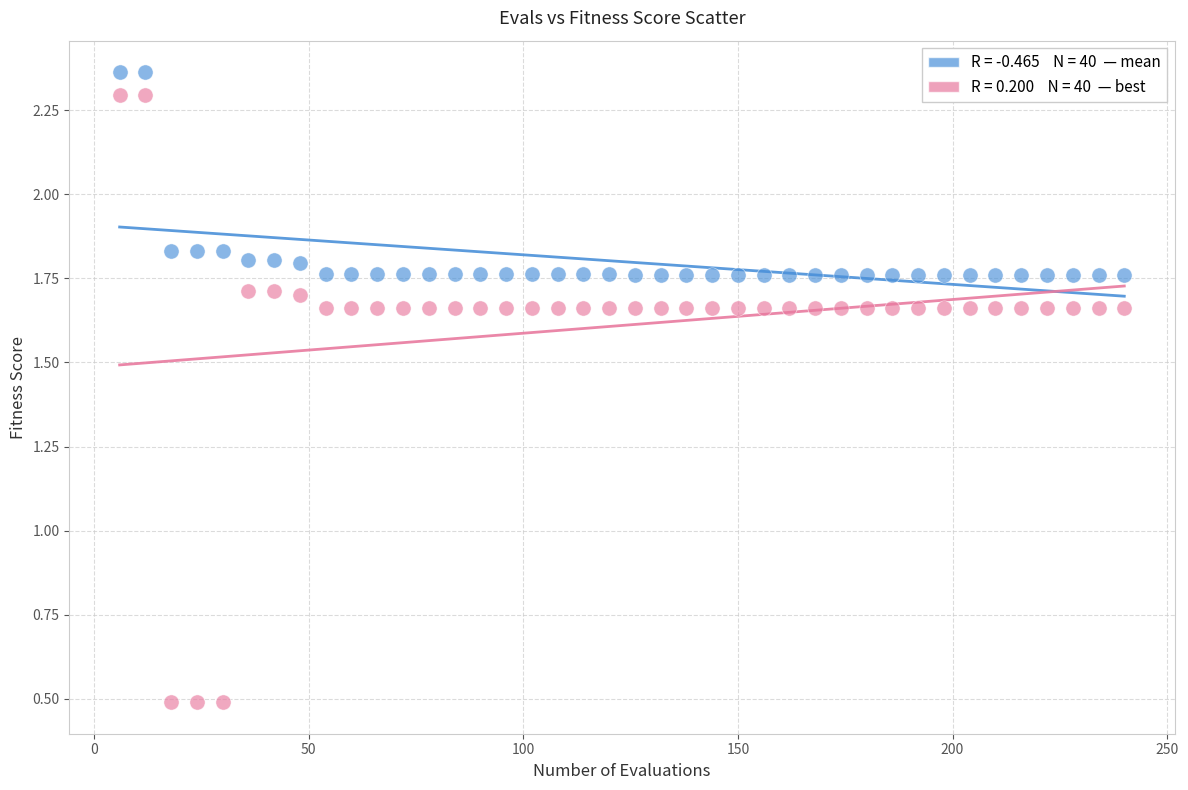

Across all data points, what is the range of X values (max minus min)?

234.0